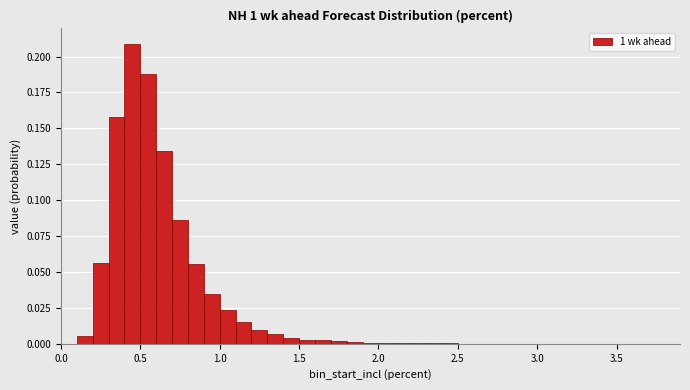

Around what value on the x-axis is the tallest bar? Give the approximate position of its centre, as read against the axis.

0.45